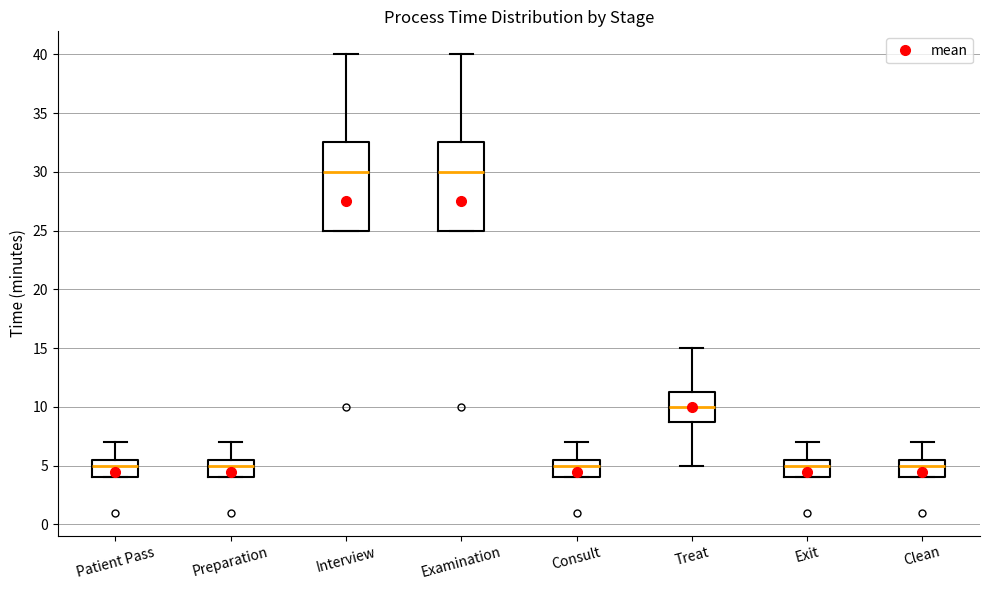

Reading left to right, read every box against the y-axis: the position of its median line, the range the box covers, and the ends of its whiskers. The values are not printed on the chart, so give them approximately, as read against the axis.

Patient Pass: median 5.0, box 4.0 to 5.5, whiskers 4.0 to 7.0
Preparation: median 5.0, box 4.0 to 5.5, whiskers 4.0 to 7.0
Interview: median 30.0, box 25.0 to 32.5, whiskers 25.0 to 40.0
Examination: median 30.0, box 25.0 to 32.5, whiskers 25.0 to 40.0
Consult: median 5.0, box 4.0 to 5.5, whiskers 4.0 to 7.0
Treat: median 10.0, box 9.0 to 11.5, whiskers 5.0 to 15.0
Exit: median 5.0, box 4.0 to 5.5, whiskers 4.0 to 7.0
Clean: median 5.0, box 4.0 to 5.5, whiskers 4.0 to 7.0